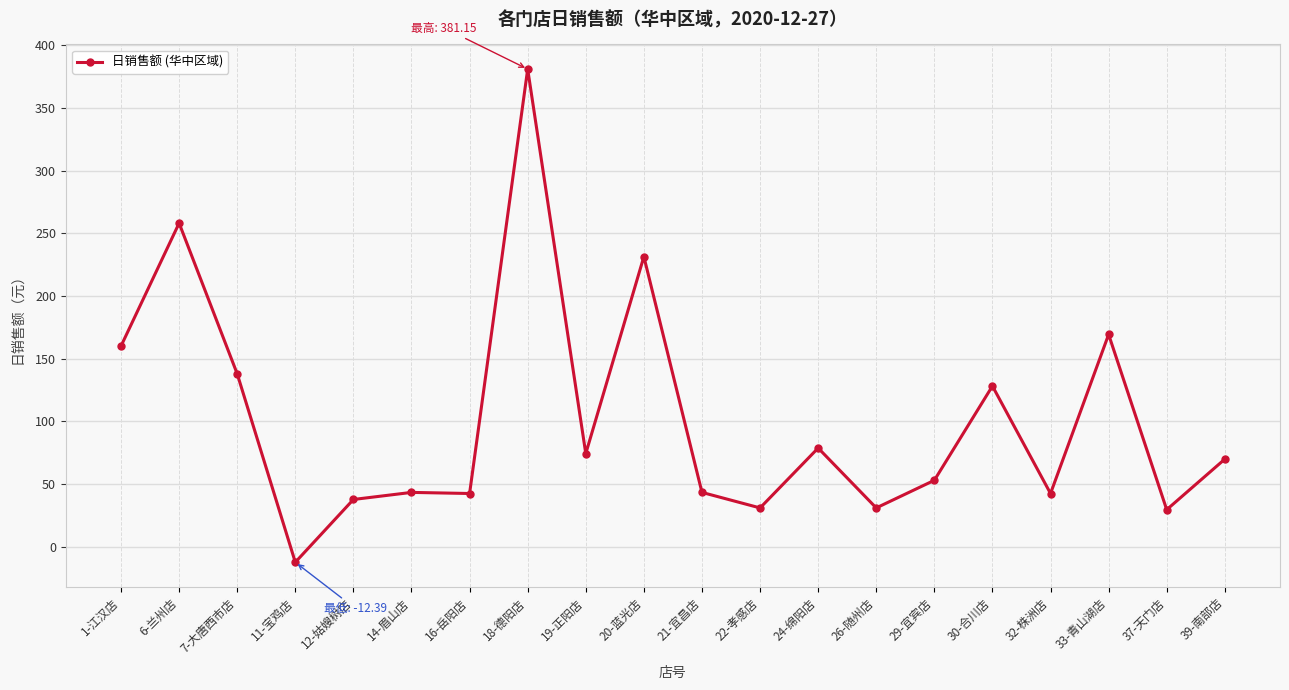

The chart shows a value of 43.4 at 21-宜昌店. True or false?

True